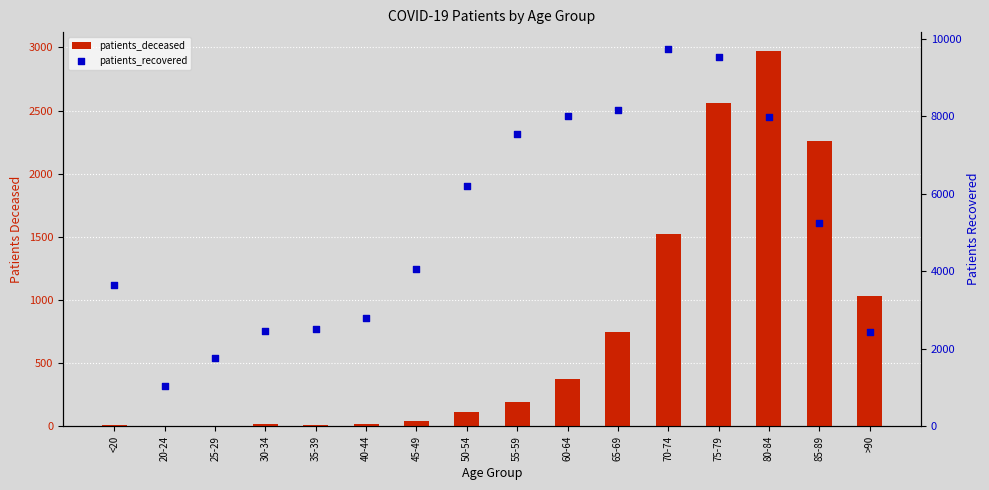

What are all the series names shown in the legend?

patients_deceased, patients_recovered